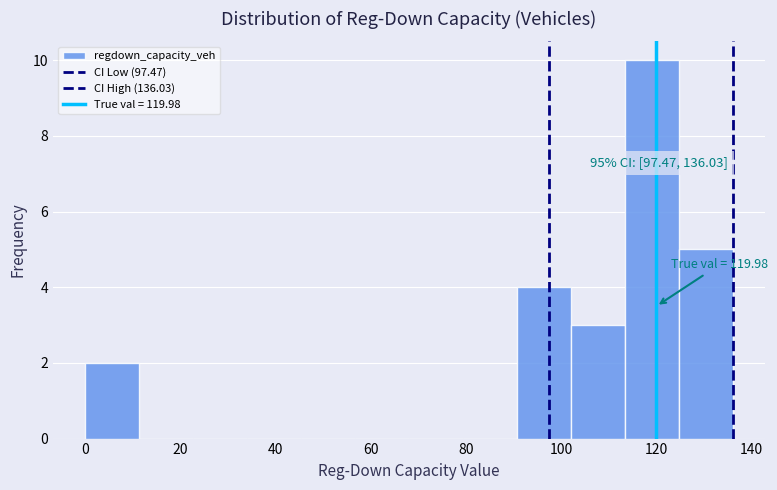

Which range on the x-axis has the tallest bar?

114 to 124